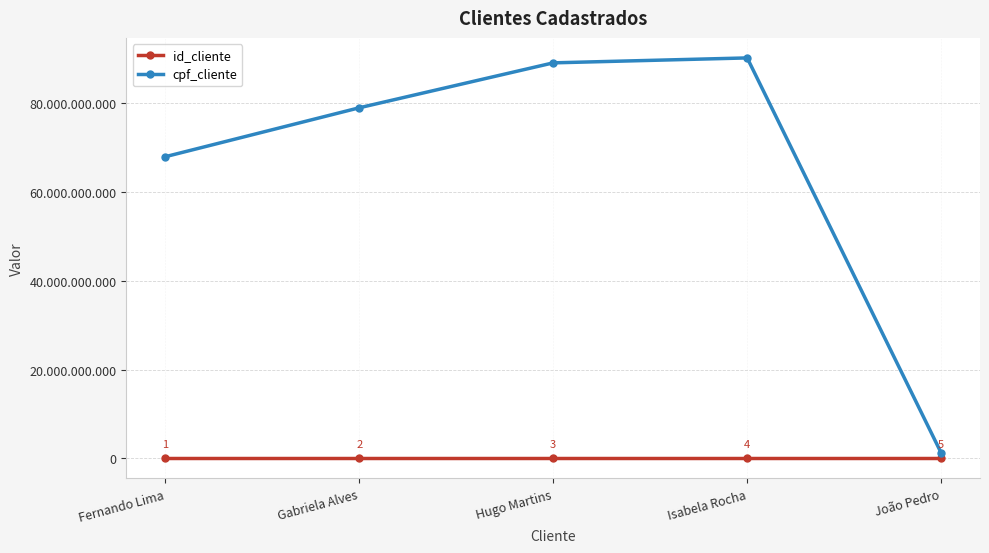

At which label does cpf_cliente first exceed 78901234567?

Hugo Martins